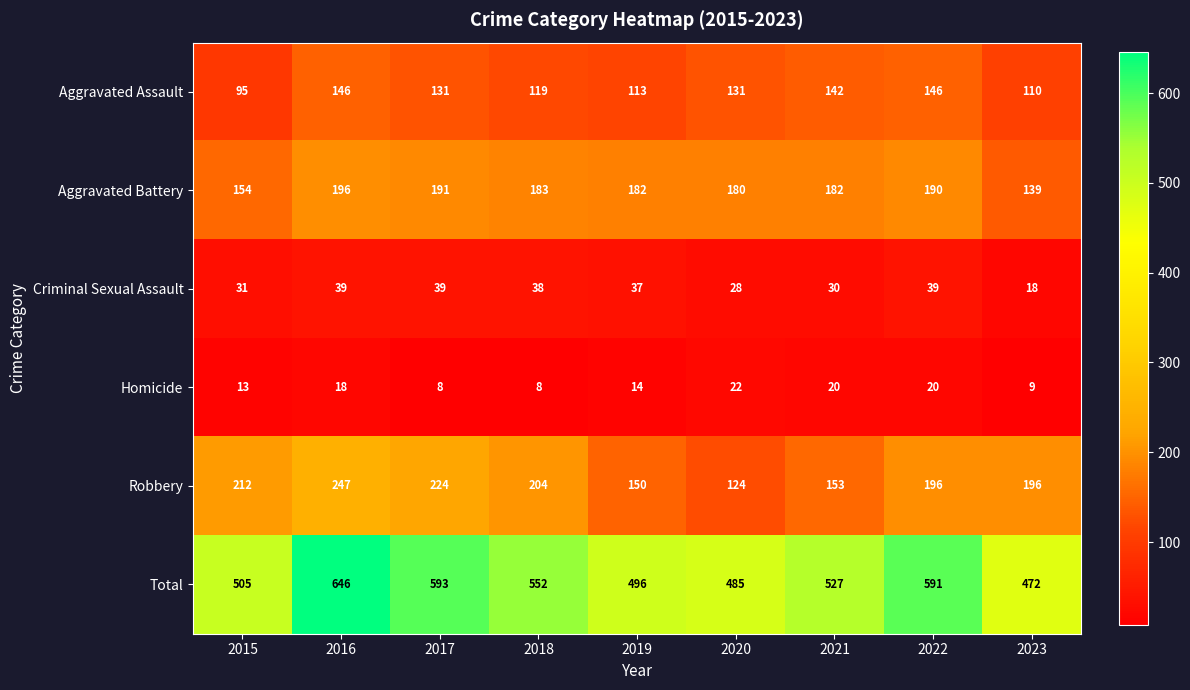

What is the total value across all series at 2022?

1182